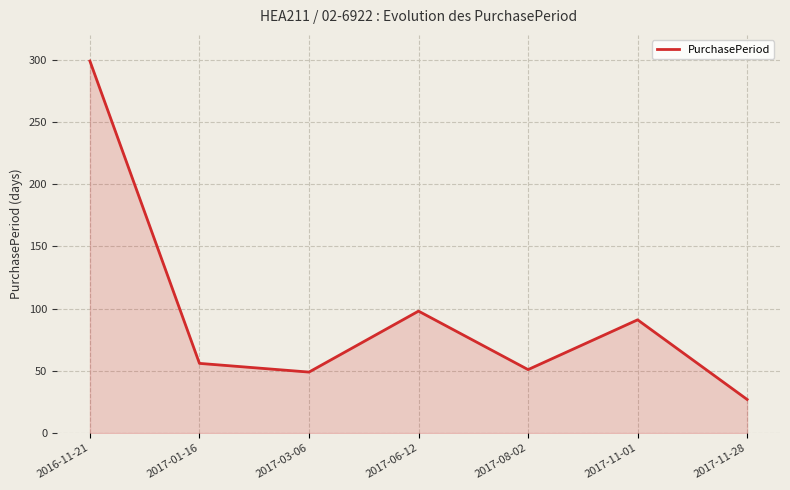

What is the greatest value displayed?

299